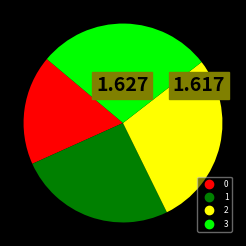

How many slices are in this pie chart?

4